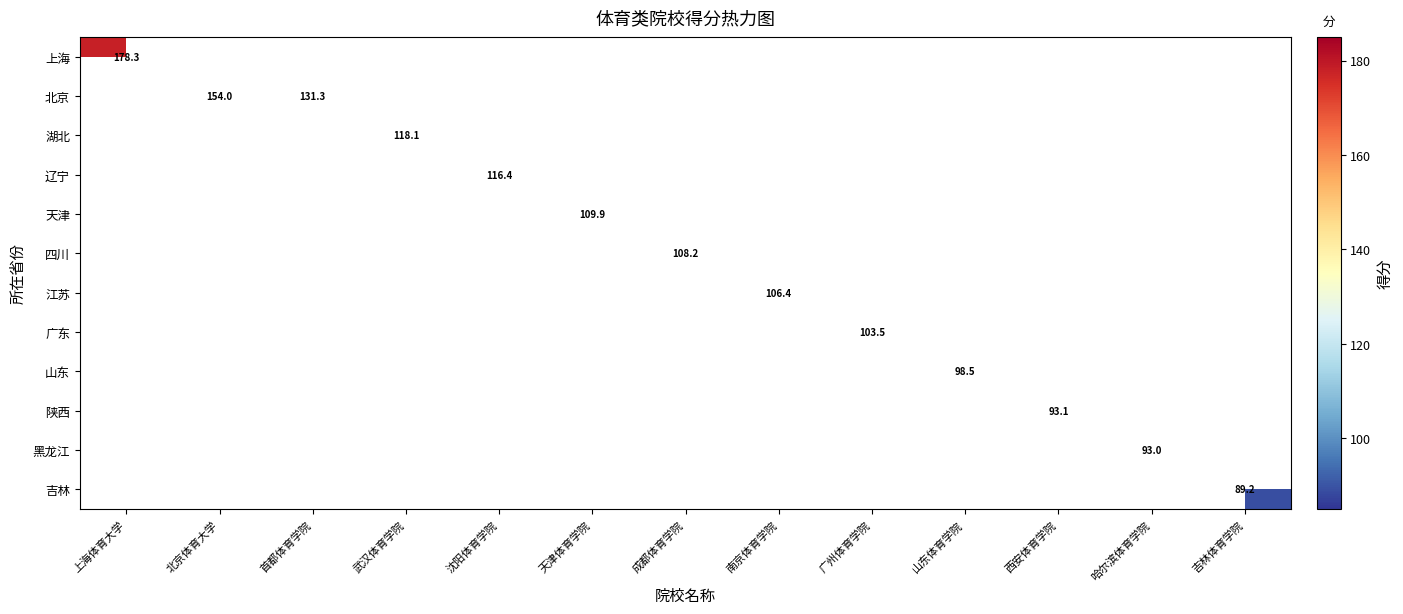

Which series has the largest range (max minus min)?

上海